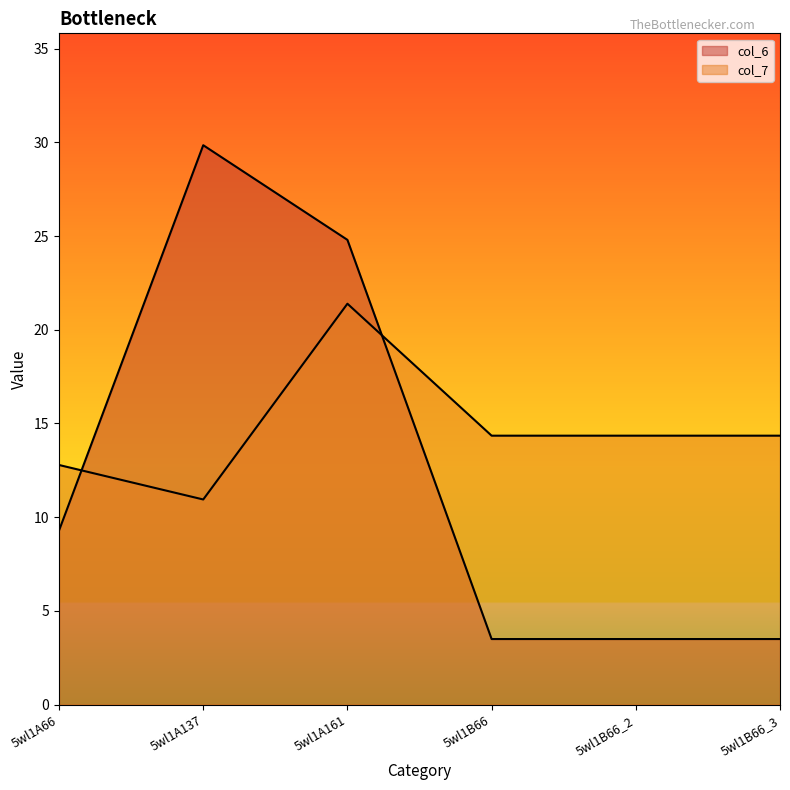

What is the maximum value for col_7?

21.4